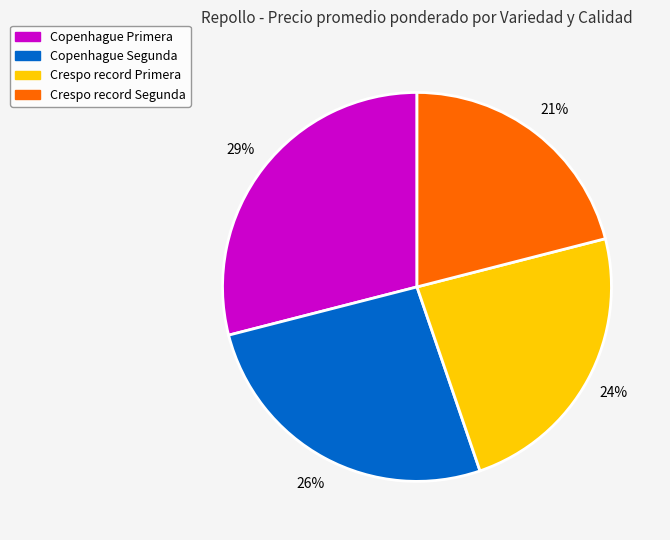

Count the number of slices in the pie.

4